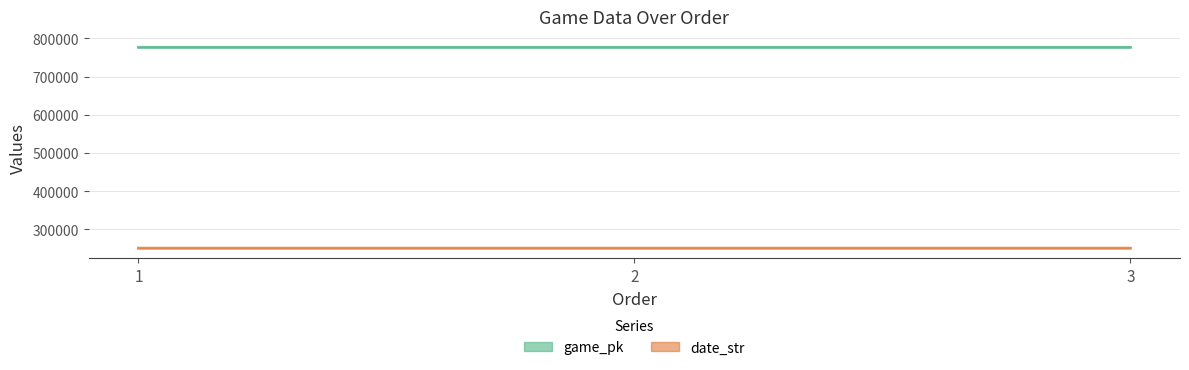

What is the maximum value for game_pk?

776634